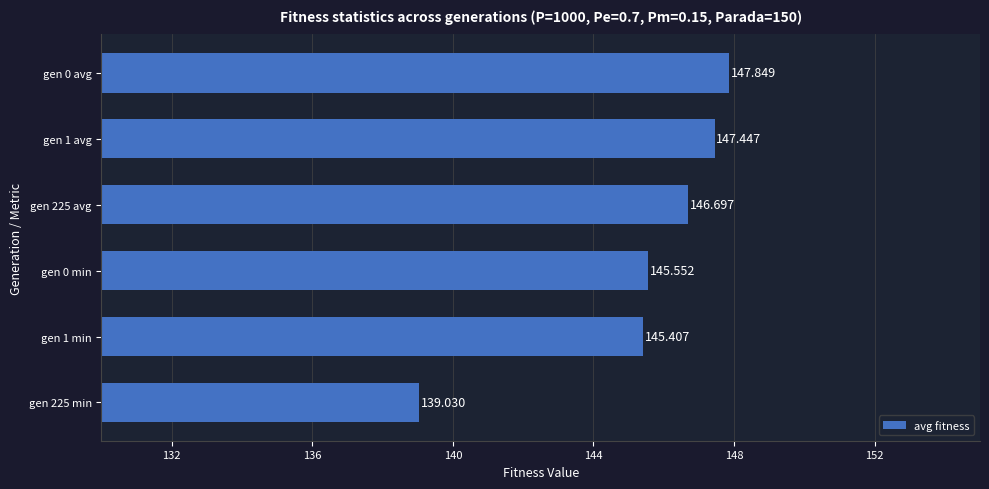

What is the minimum value shown in the chart?

139.0